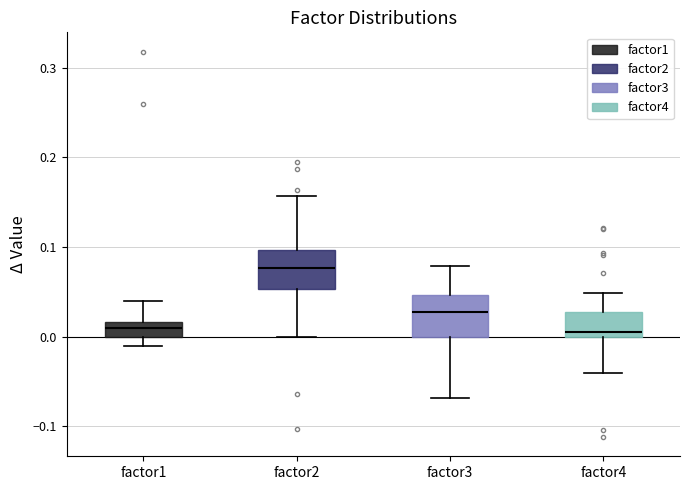

Reading left to right, read every box against the y-axis: the position of its median line, the range the box covers, and the ends of its whiskers. The values are not printed on the chart, so give them approximately, as read against the axis.

factor1: median 0.01, box 0.00 to 0.02, whiskers -0.01 to 0.04
factor2: median 0.08, box 0.05 to 0.10, whiskers 0.00 to 0.16
factor3: median 0.03, box 0.00 to 0.05, whiskers -0.07 to 0.08
factor4: median 0.01, box 0.00 to 0.03, whiskers -0.04 to 0.05